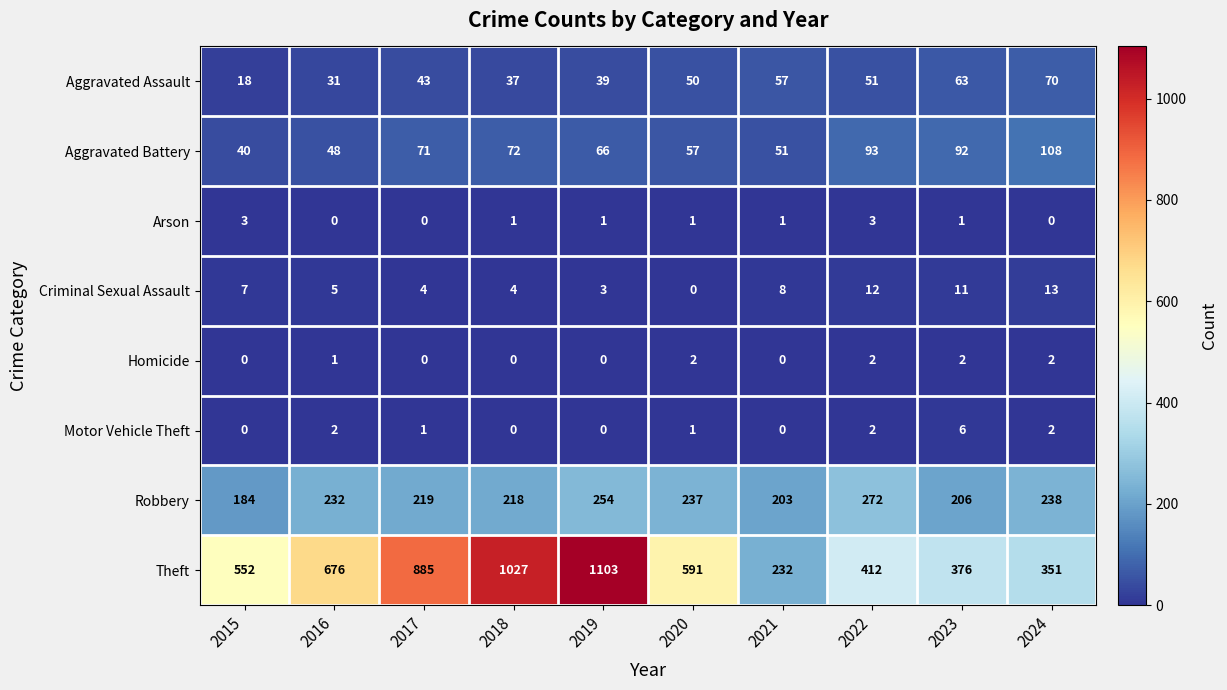

At which label is Theft closest to 667?

2016